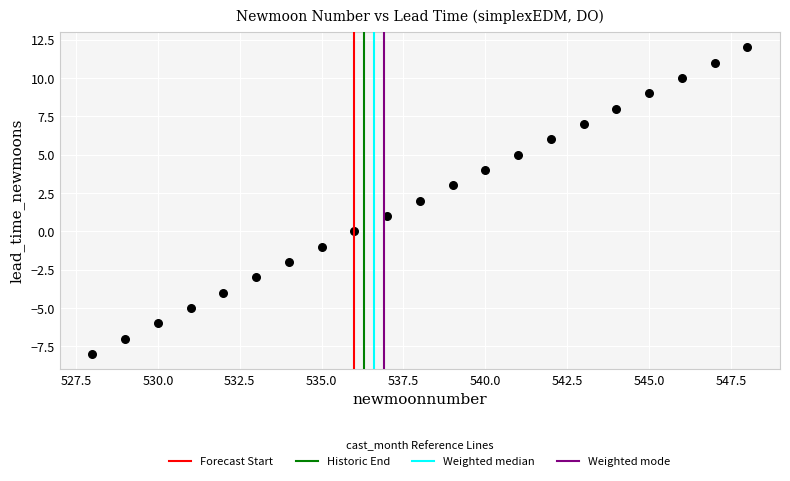

What is the range of X values (max minus min)?

20